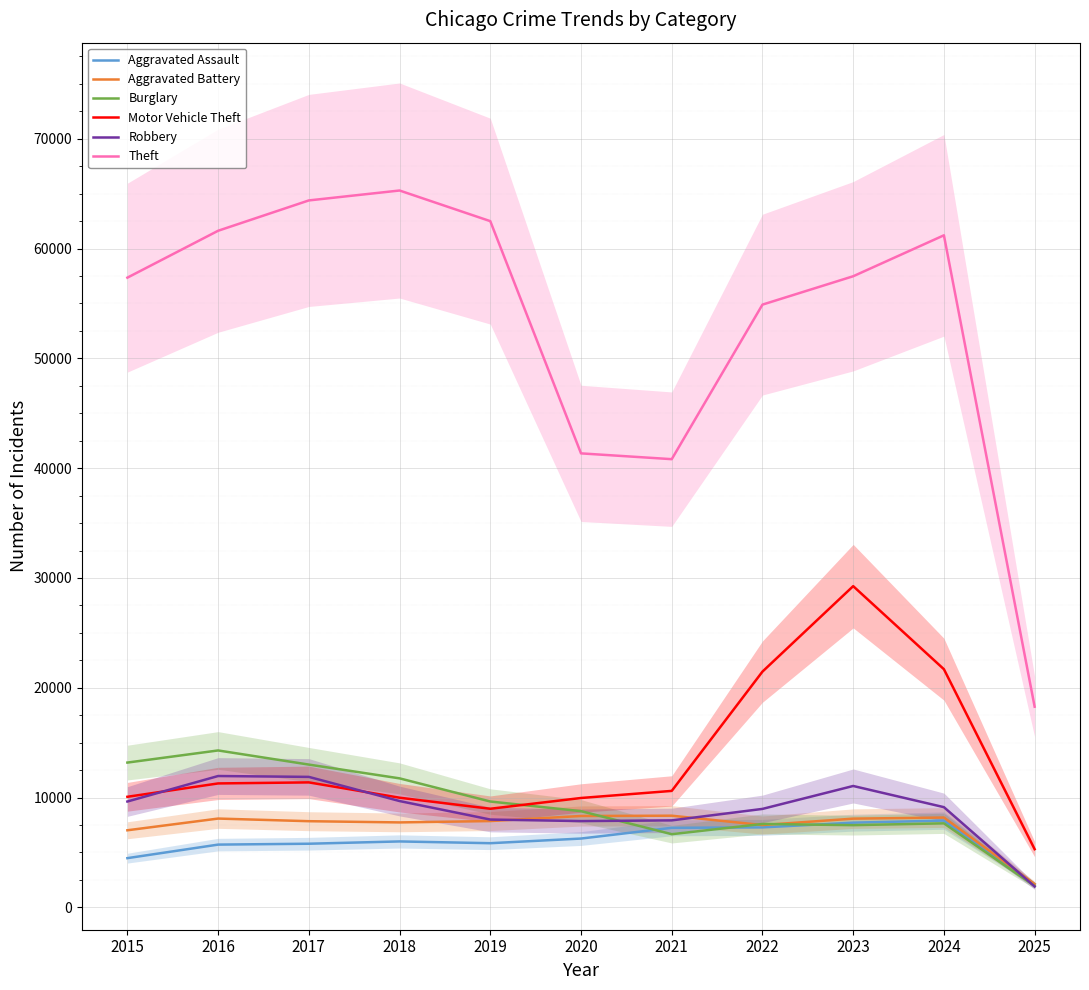

Does the chart display data point markers on the line(s)?

No